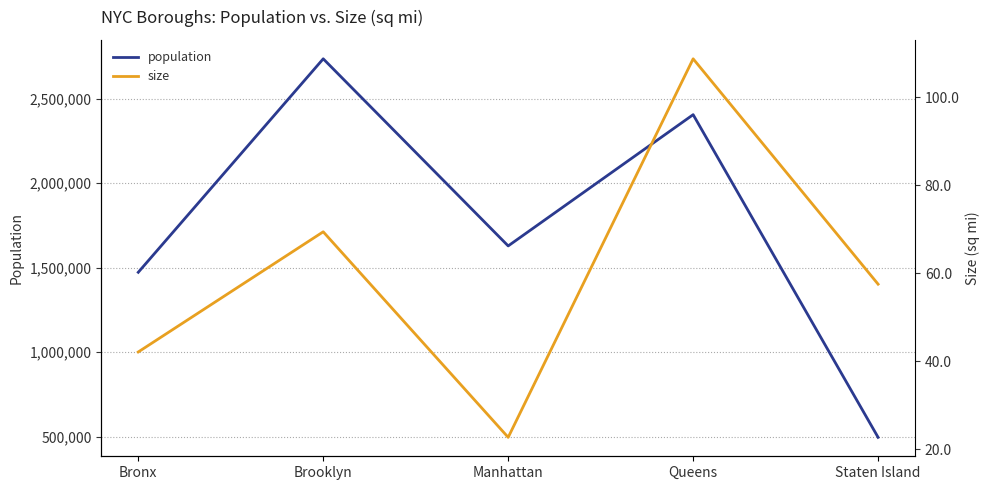

How many lines are shown in the chart?

2